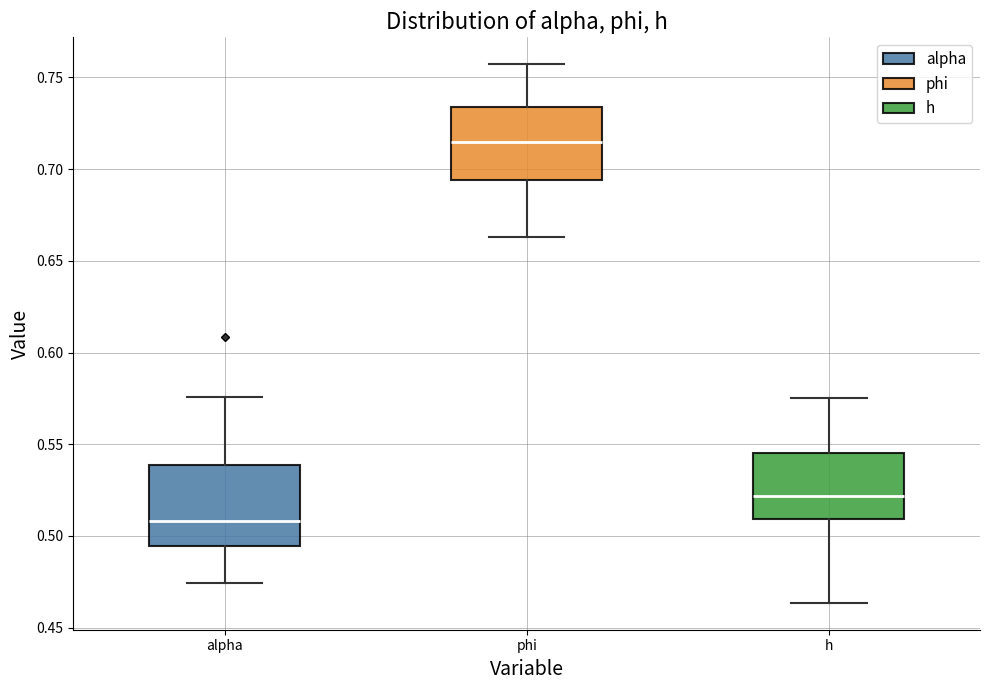

Where is the upper edge of the box for alpha on the y-axis? The values are not printed on the chart, so give them approximately, as read against the axis.

0.540